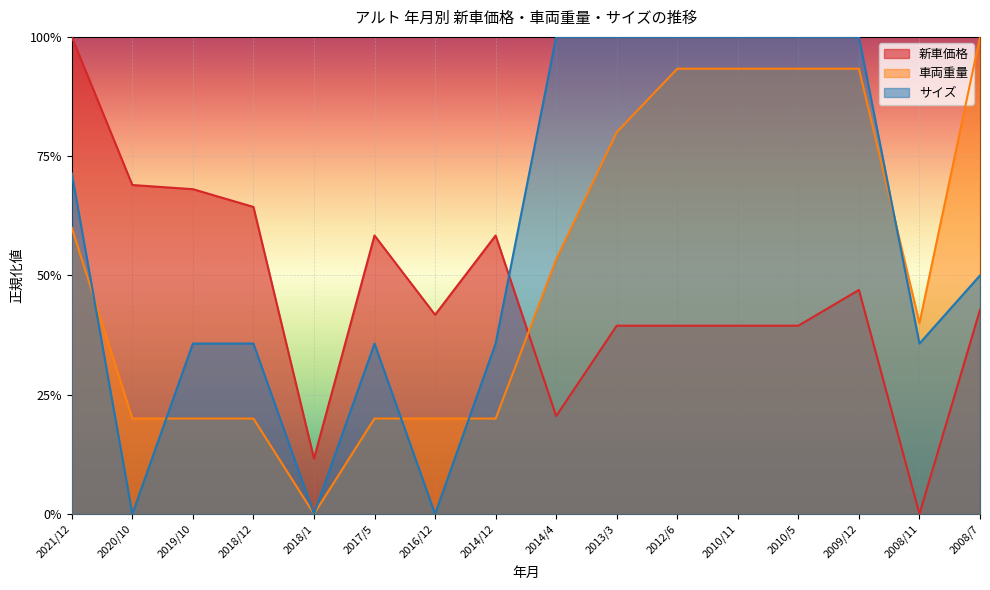

Between 2012/6 and 2018/12, which is larger?

2018/12